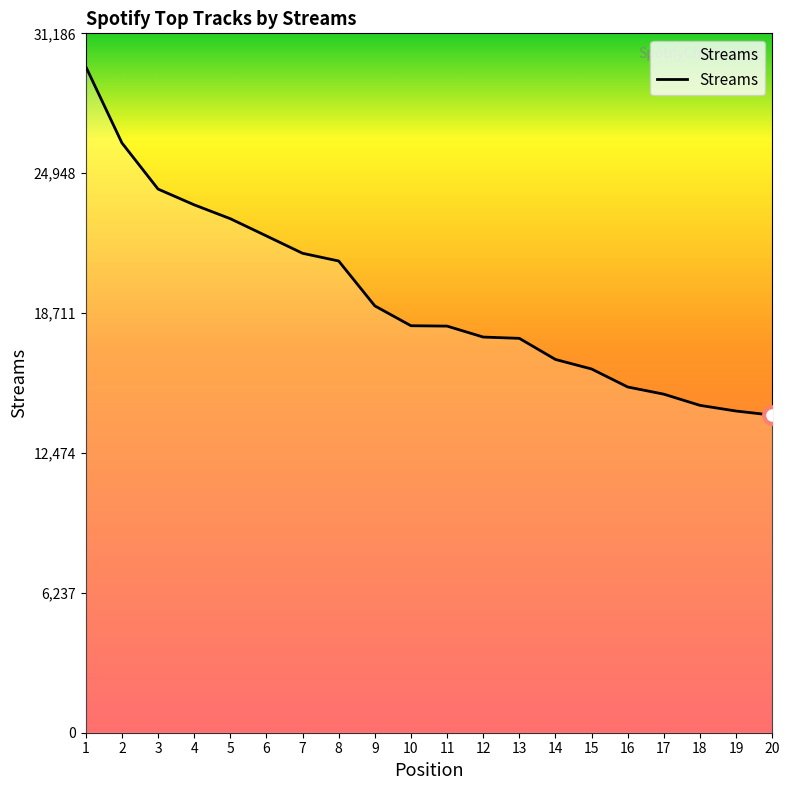

What is the sum of all values?

388284